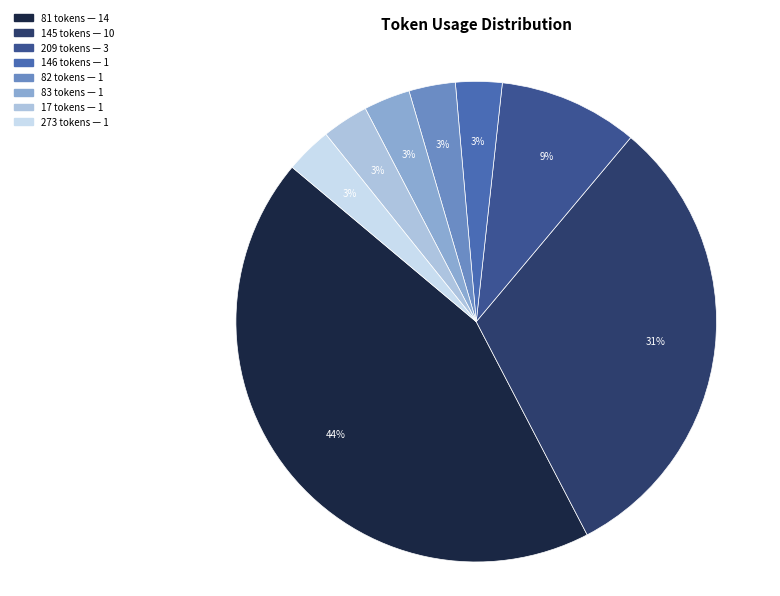

Does any single category account for the majority?

No